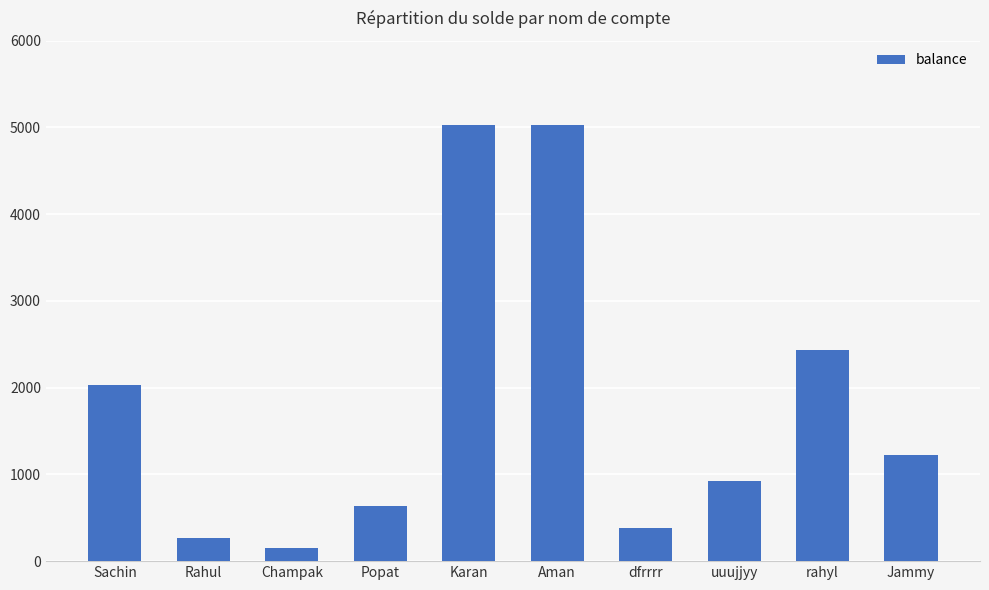

Reading left to right, extract all data points from this chart.

2033	267	156	633	5033	5033	378	923	2432	1222